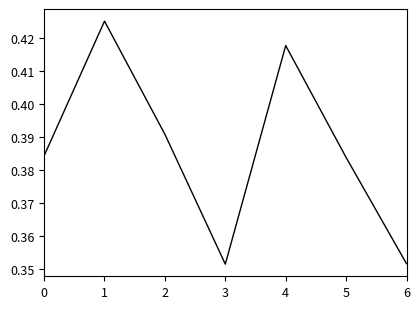

How many values are between 0 and 1?

7